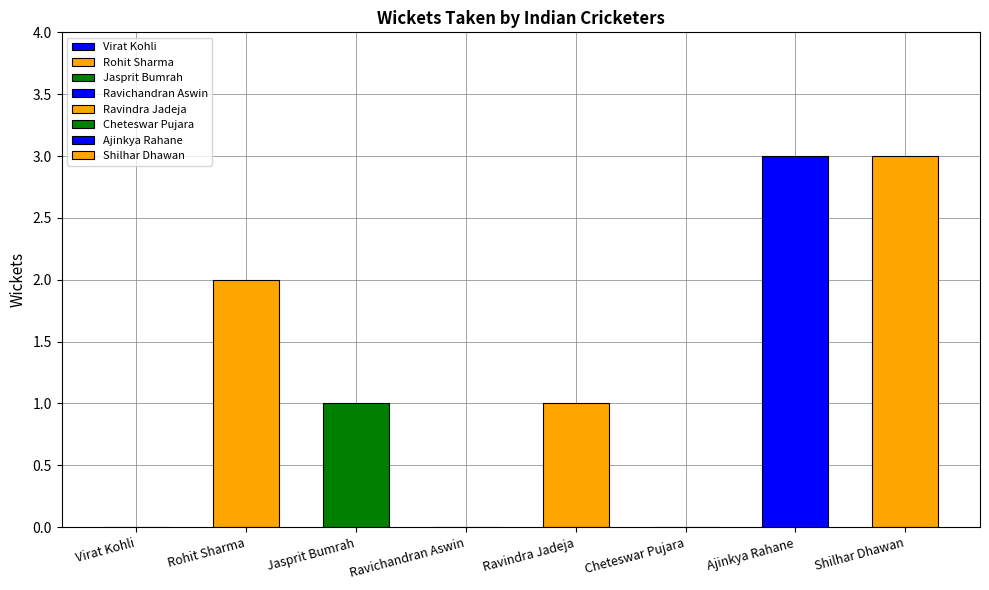

How many data points are less than 1?

3